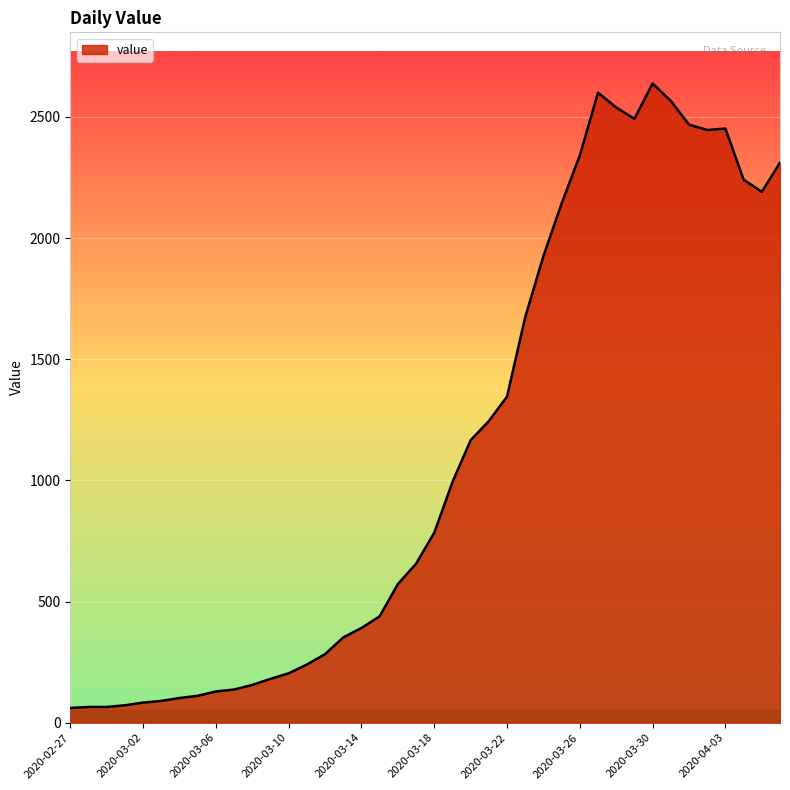

What is the smallest value displayed?

61